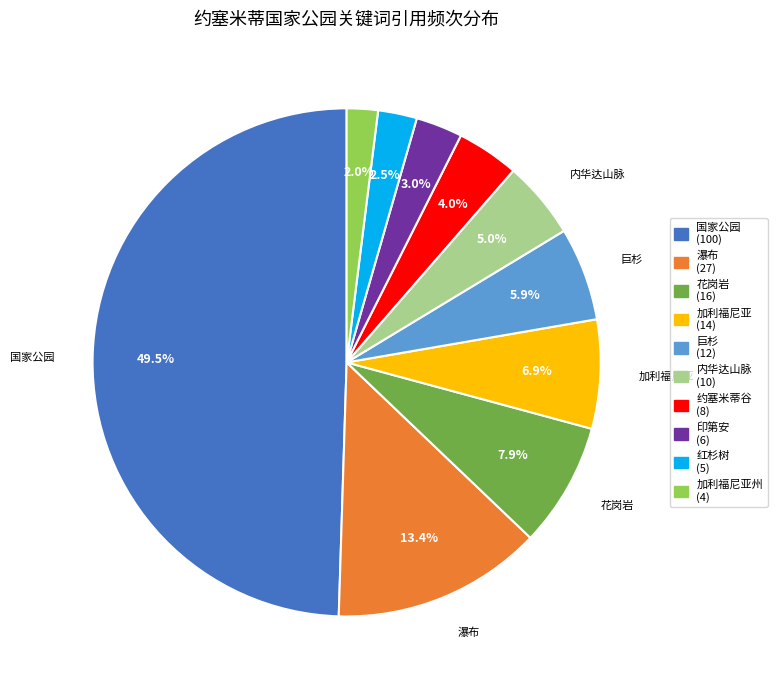

What is the ratio of the value at 红杉树 (5) to the value at 约塞米蒂谷 (8)?

0.6